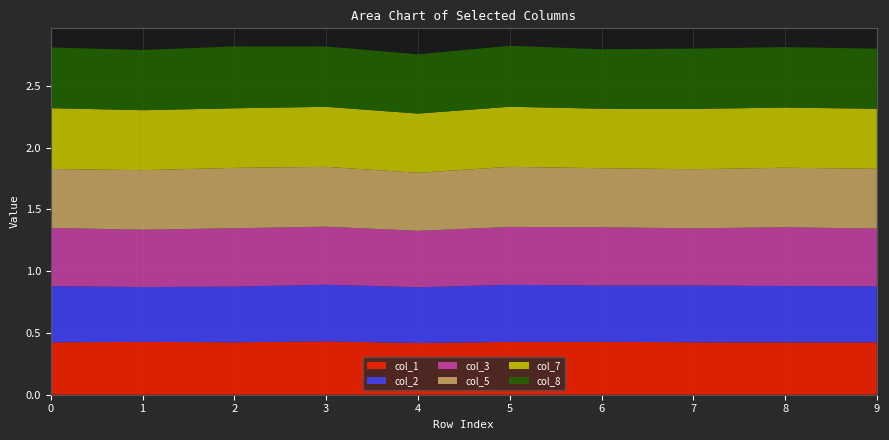

Reading left to right, transcribe all the data shown in this chart.

col_1: 0.4	0.4	0.4	0.4	0.4	0.4	0.4	0.4	0.4	0.4
col_2: 0.5	0.4	0.5	0.5	0.5	0.5	0.5	0.5	0.5	0.5
col_3: 0.5	0.5	0.5	0.5	0.5	0.5	0.5	0.5	0.5	0.5
col_5: 0.5	0.5	0.5	0.5	0.5	0.5	0.5	0.5	0.5	0.5
col_7: 0.5	0.5	0.5	0.5	0.5	0.5	0.5	0.5	0.5	0.5
col_8: 0.5	0.5	0.5	0.5	0.5	0.5	0.5	0.5	0.5	0.5